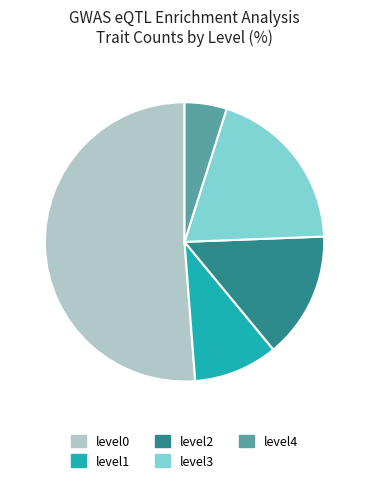

The level2 slice represents 1% of the pie. True or false?

False